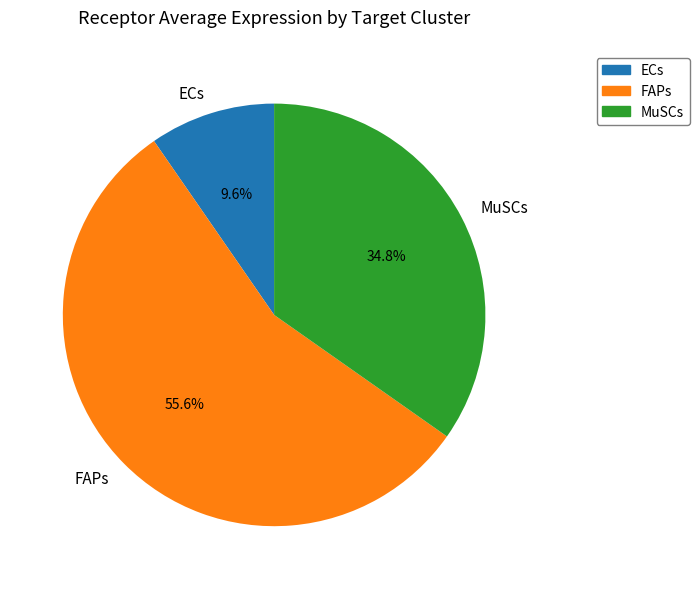

Does ECs account for over 50% of the chart?

No